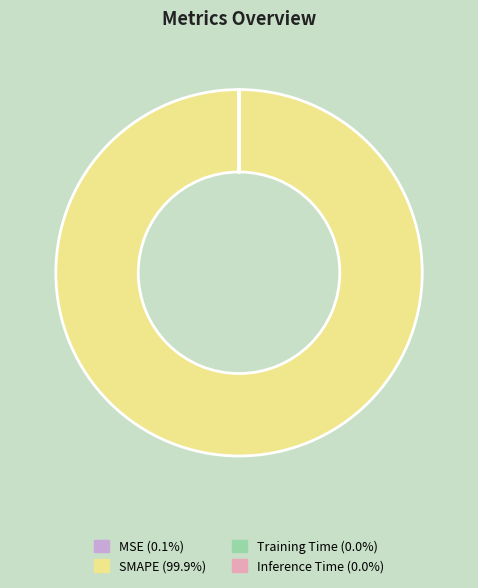

Is SMAPE the majority of the pie?

Yes